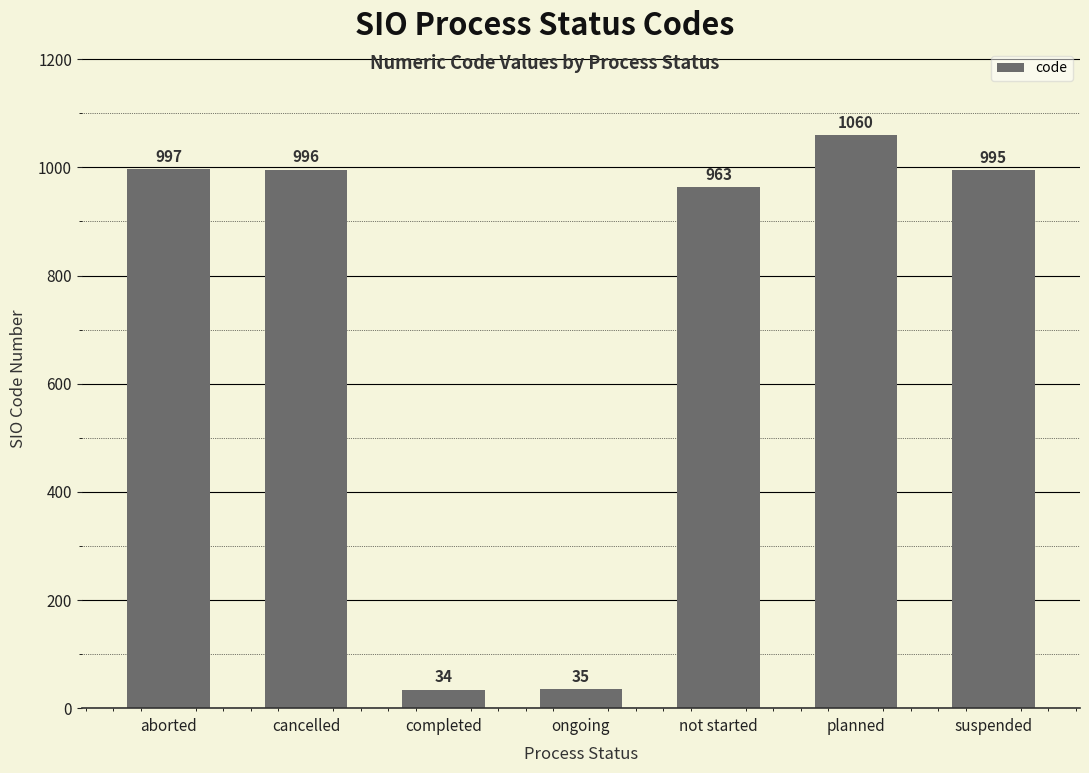

What position from the left is not started?

5